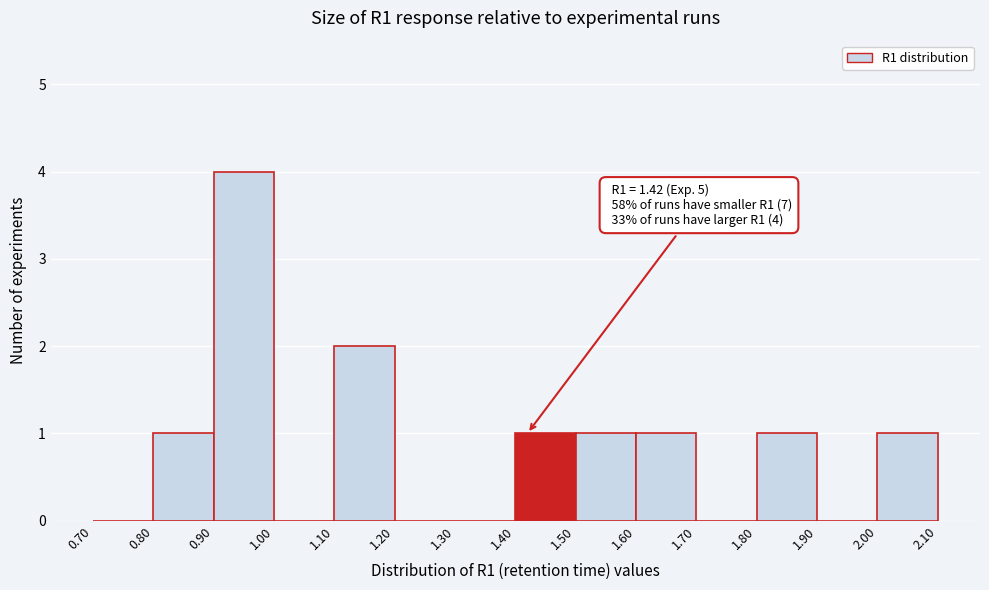

Over which range of the x-axis is the bar tallest?

0.90 to 1.00